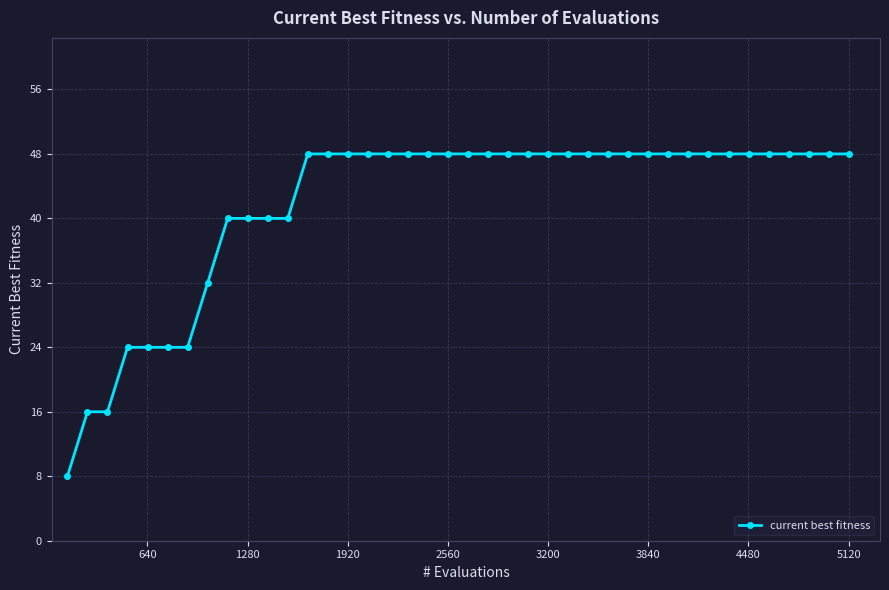

What is the difference between the second highest and second lowest values?

32